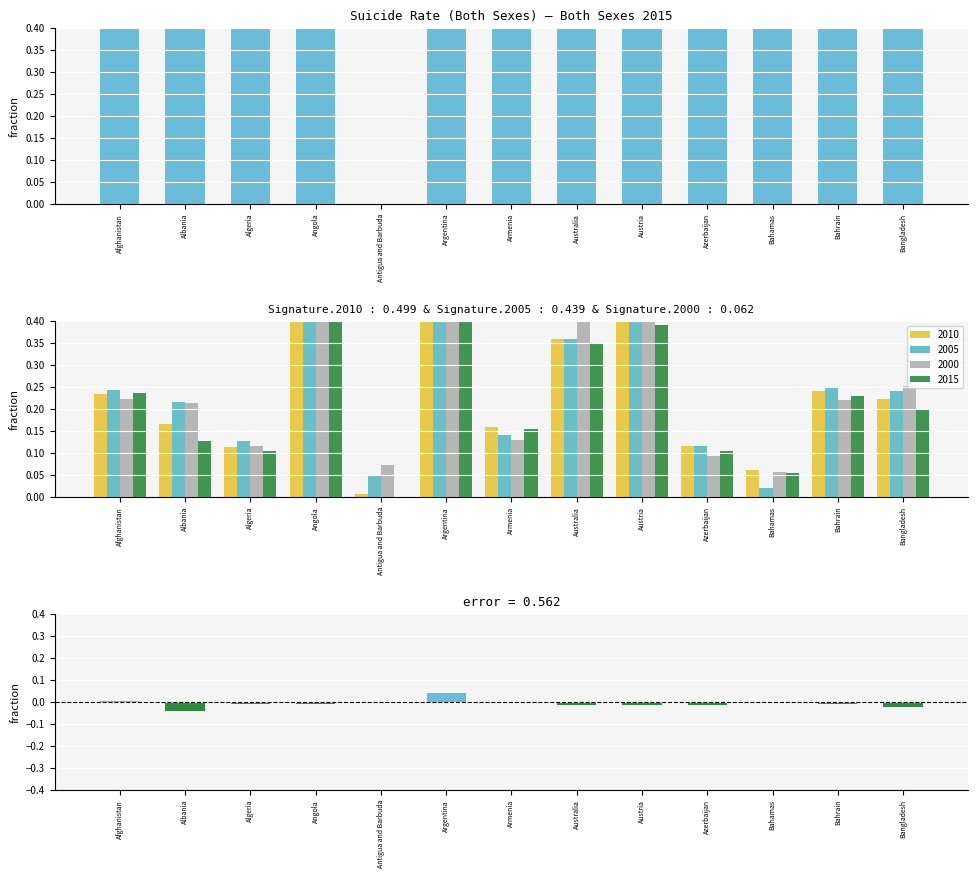

What is the label of the 11th bar from the right?

Algeria